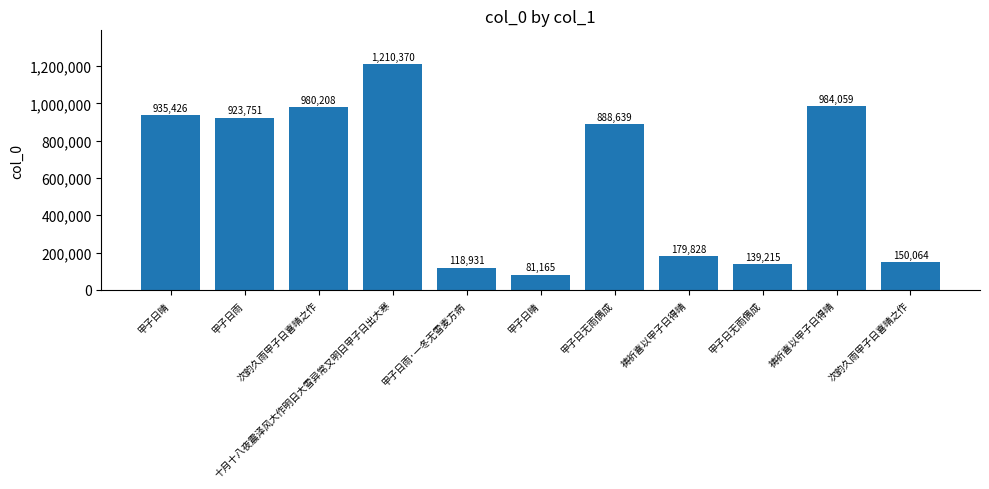

What is the smallest value displayed?

81165